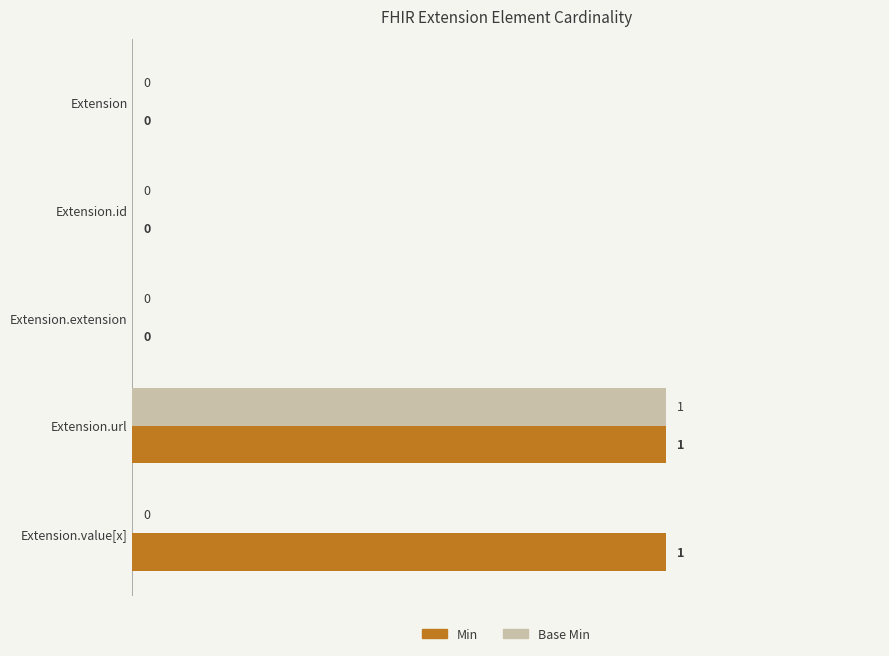

Which series has the largest total across all categories?

Min